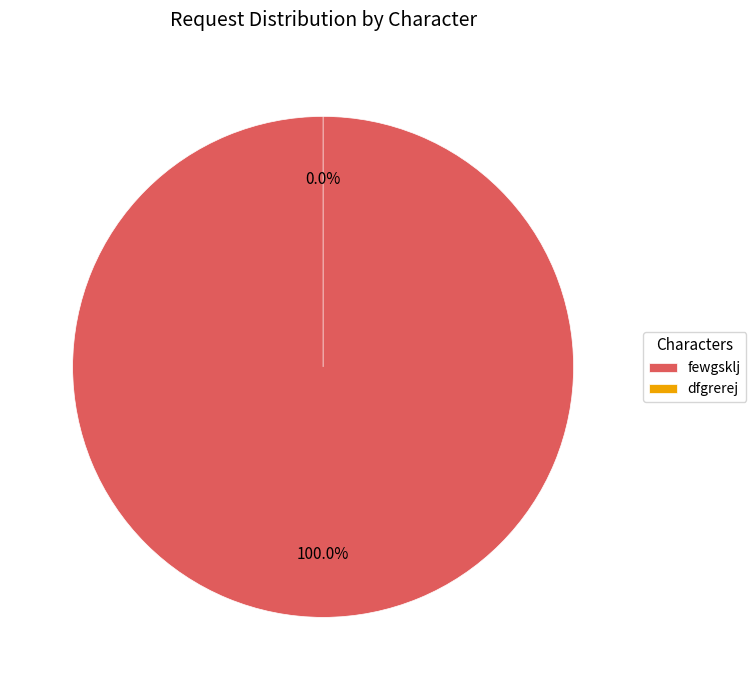

Combined, what portion of the pie is fewgsklj and dfgrerej?

100.0%